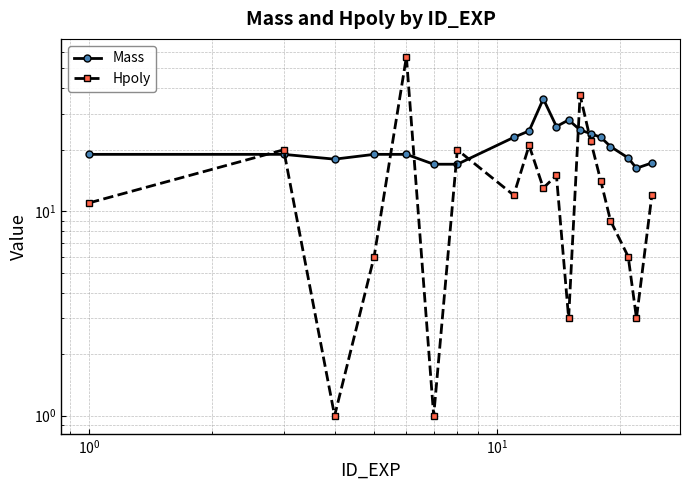

What is the maximum value for Hpoly?

57.0